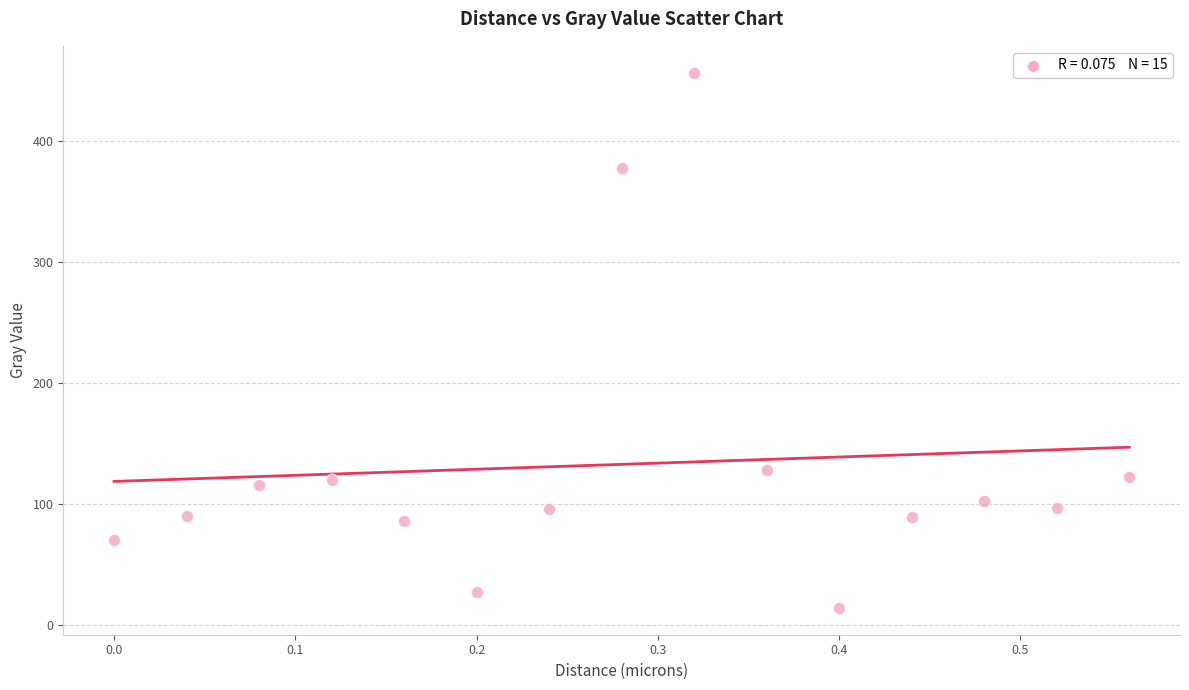

What Y value in the scatter plot is closest to 235?

128.0